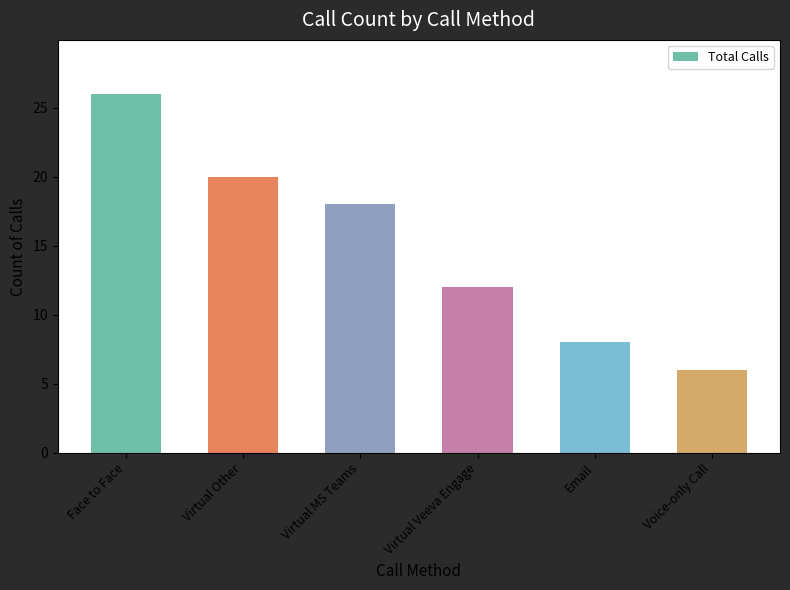

Are the bars horizontal?

No